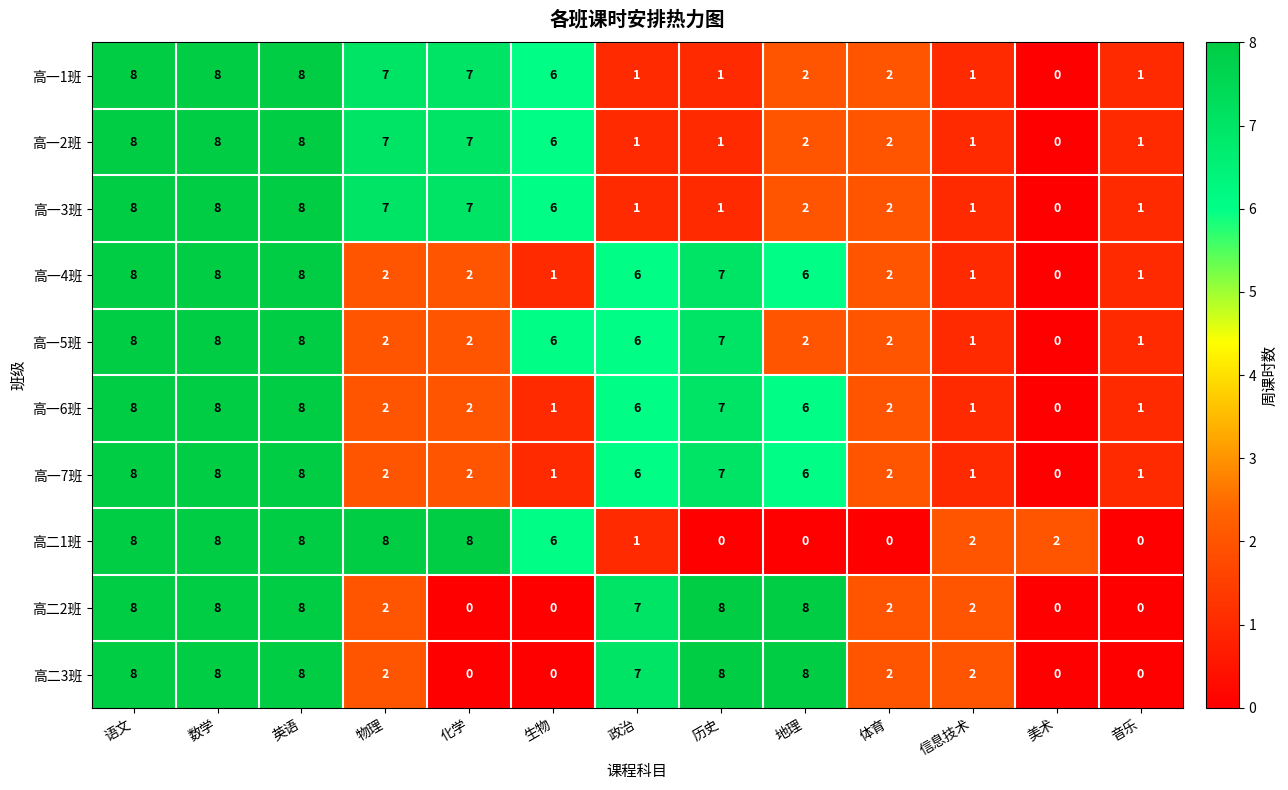

What is the difference between the highest and lowest values at 生物?

6